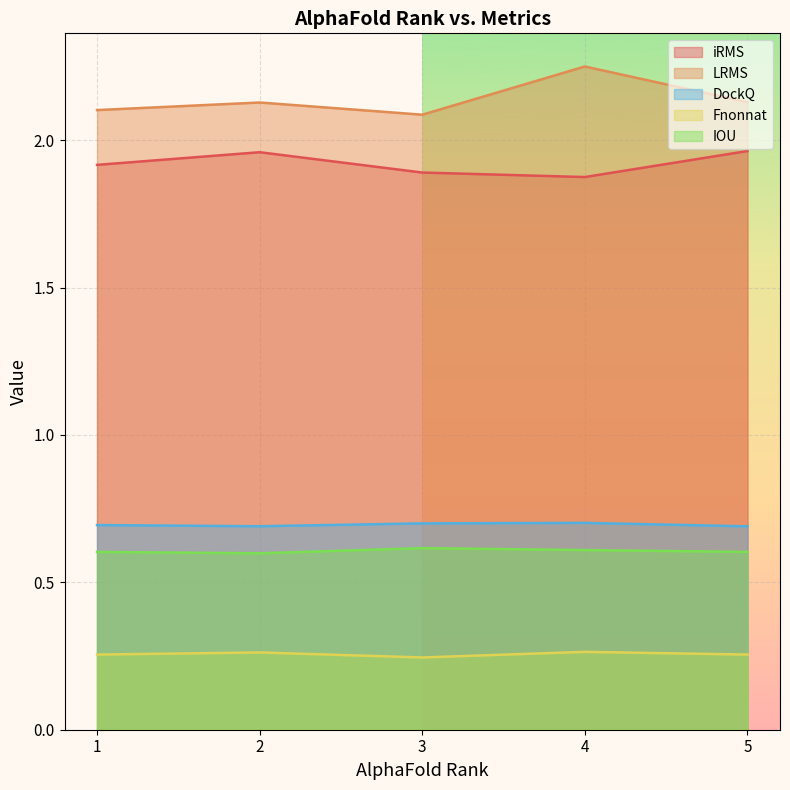

Which category has the highest value across all series?

4